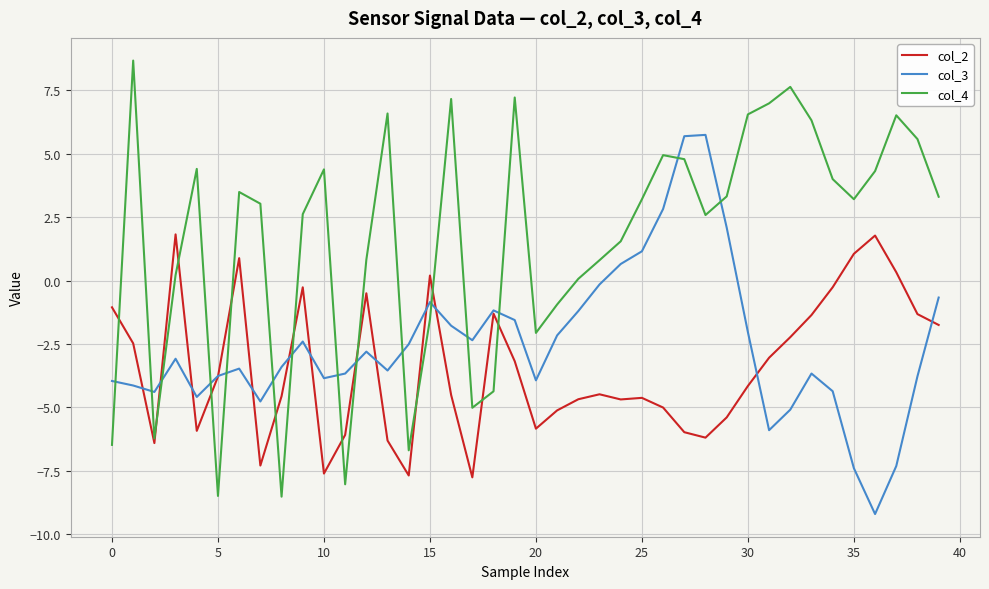

Which series has the largest range (max minus min)?

col_4